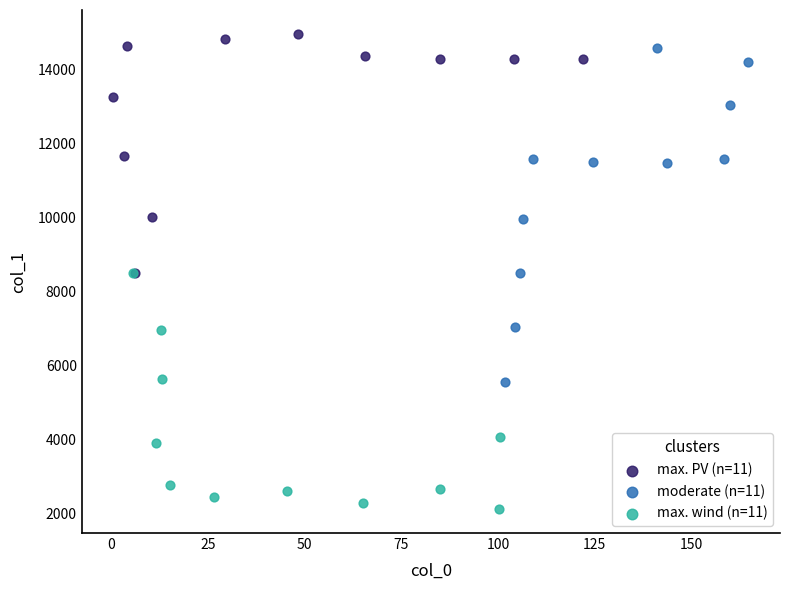

Which series has the widest spread of Y values?

moderate (n=11)